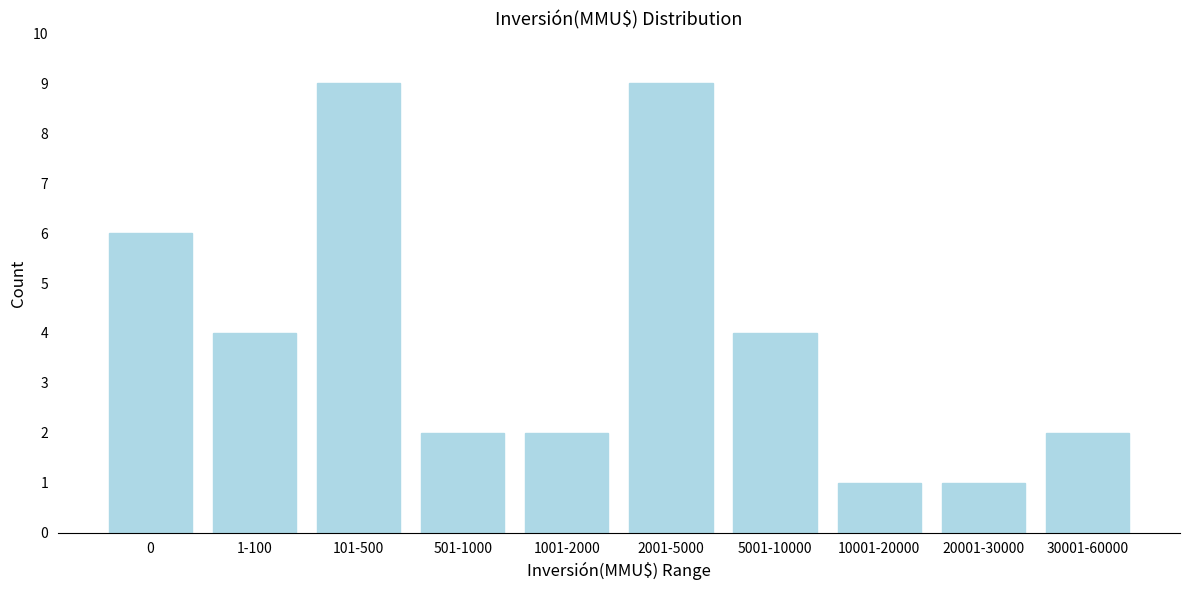

Reading left to right, what are all the values shown in this chart?

6	4	9	2	2	9	4	1	1	2